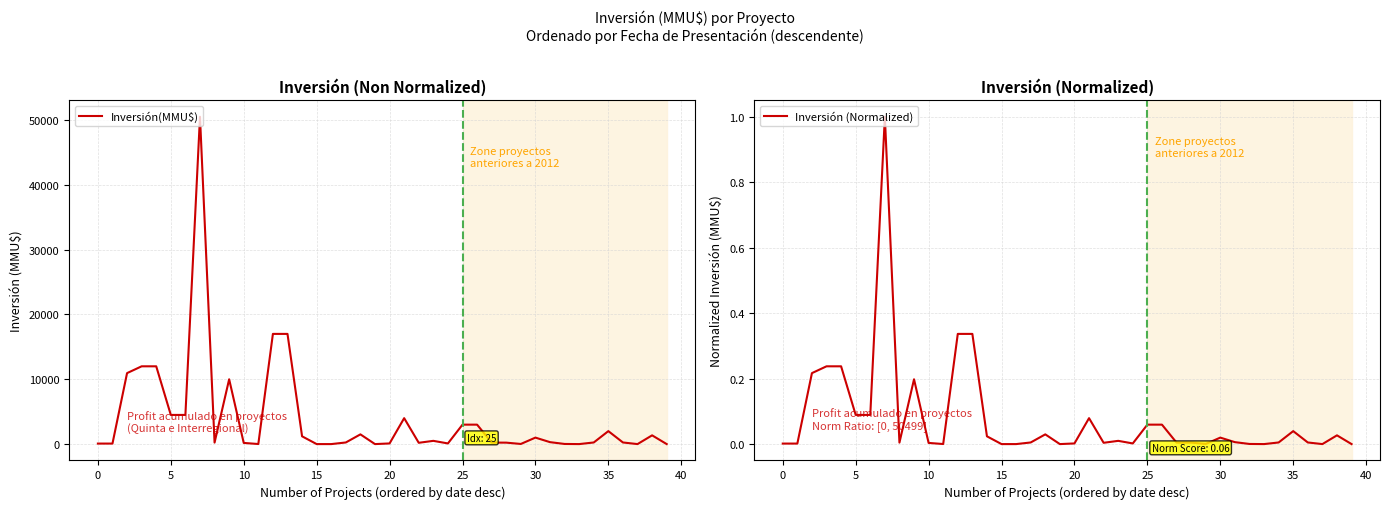

In Inversión(MMU$), how many points are lower than both neighbors (excluding endpoints)?

8